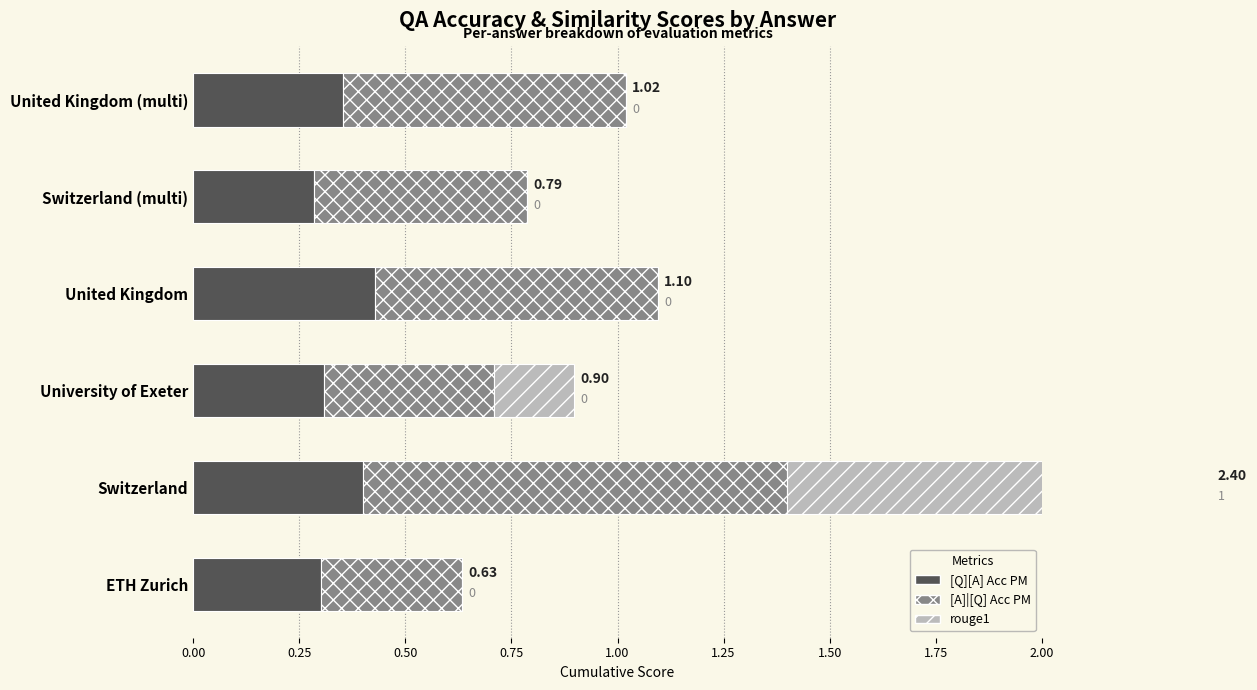

Reading right to left, transcribe all the data shown in this chart.

[Q][A] Acc PM: 0.4	0.3	0.4	0.3	0.4	0.3
[A]|[Q] Acc PM: 0.7	0.5	0.7	0.4	1.0	0.3
rouge1: 0.0	0.0	0.0	0.2	1.0	0.0